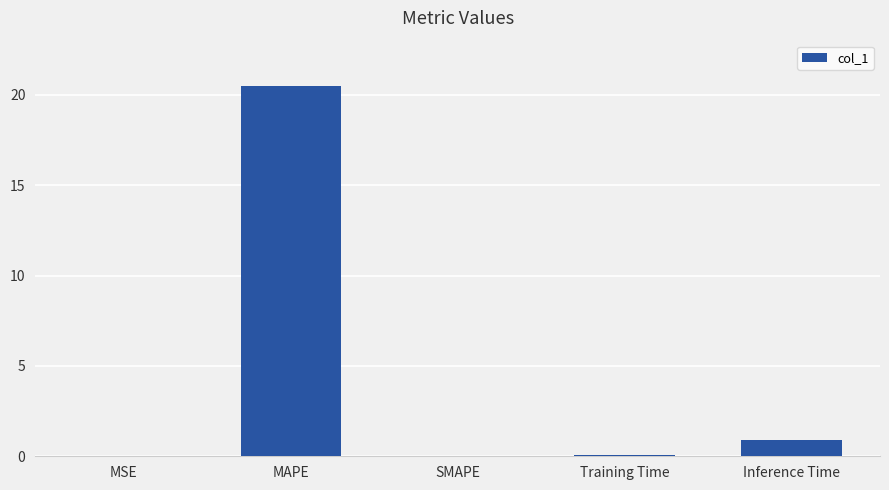

Which has a higher value, Inference Time or MSE?

Inference Time